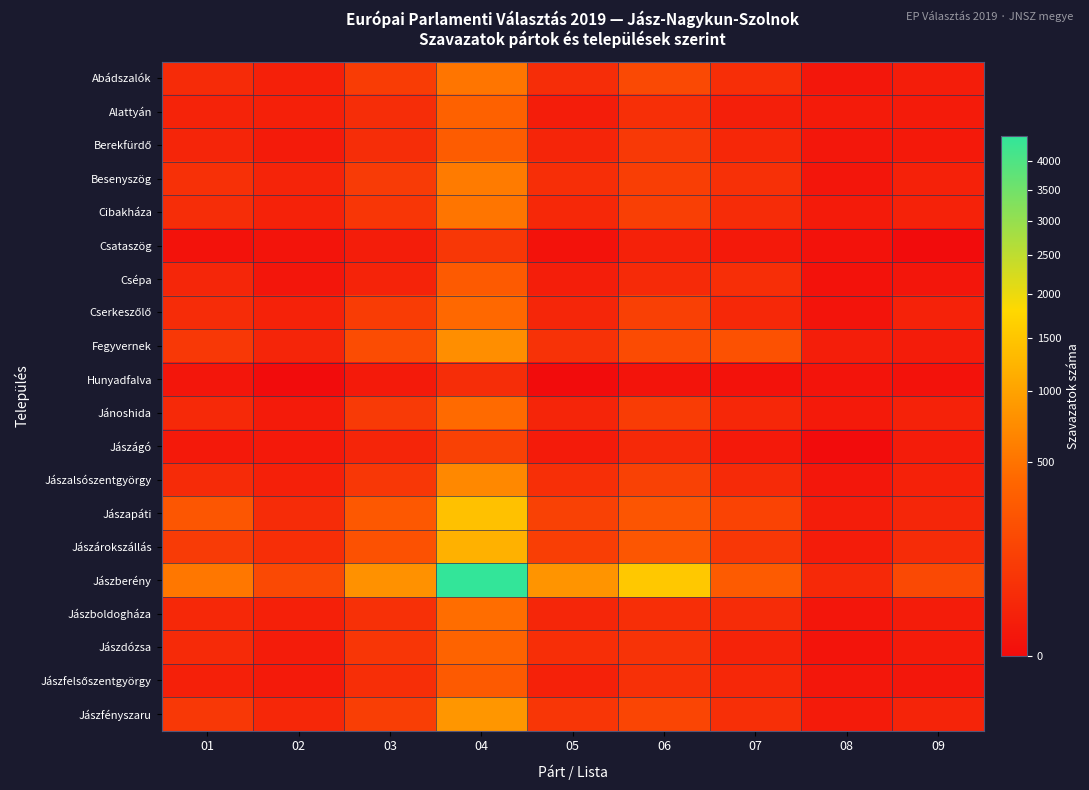

Count the number of data series in this chart.

20